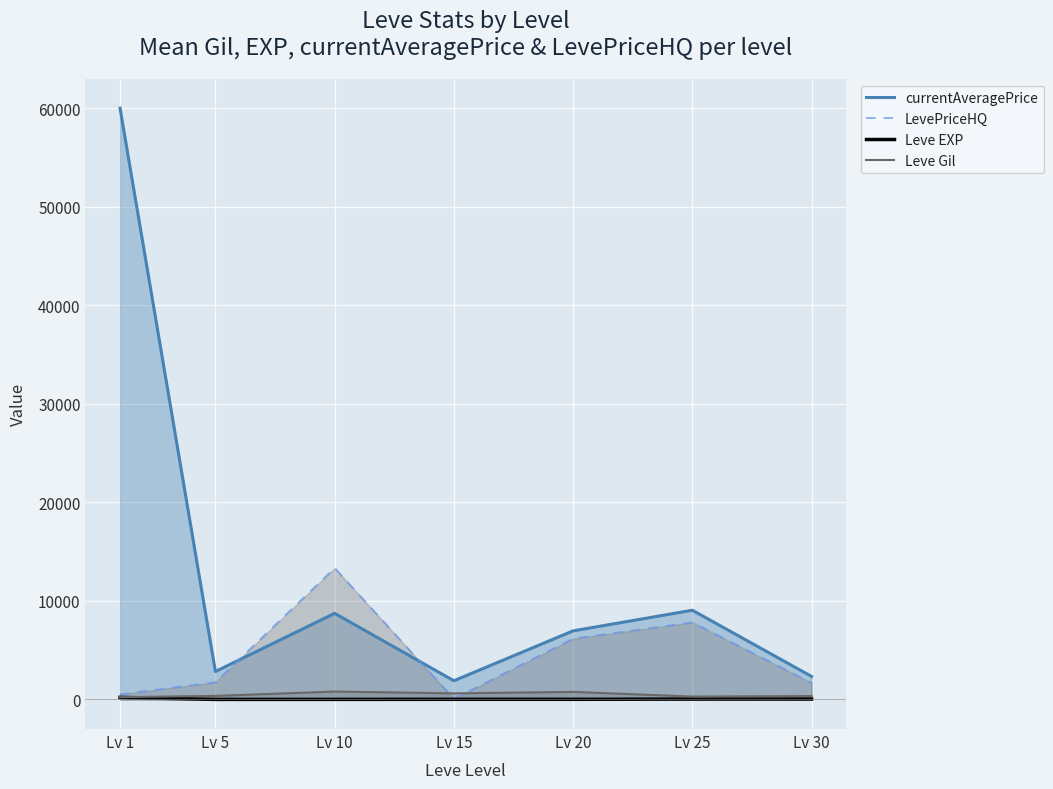

Is it true that currentAveragePrice equals 870.6 at Lv 30?

False